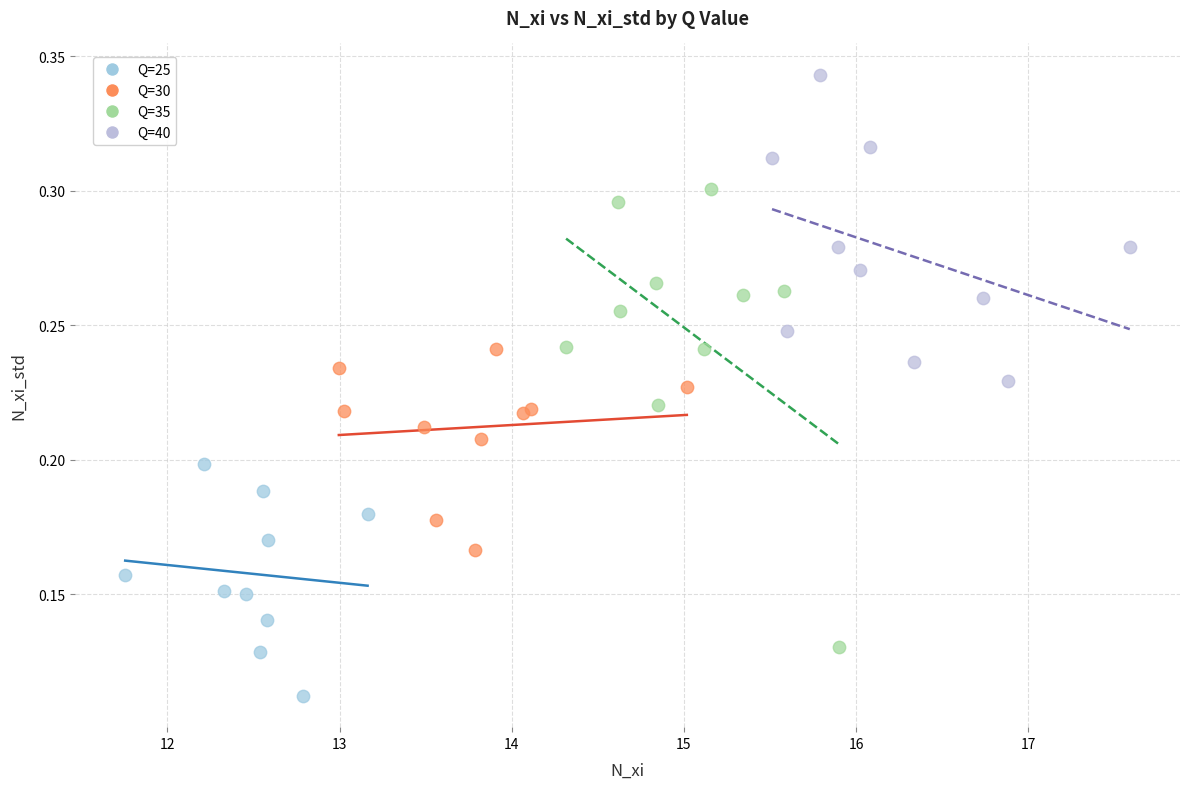

Which series reaches the maximum Y coordinate?

Q=40